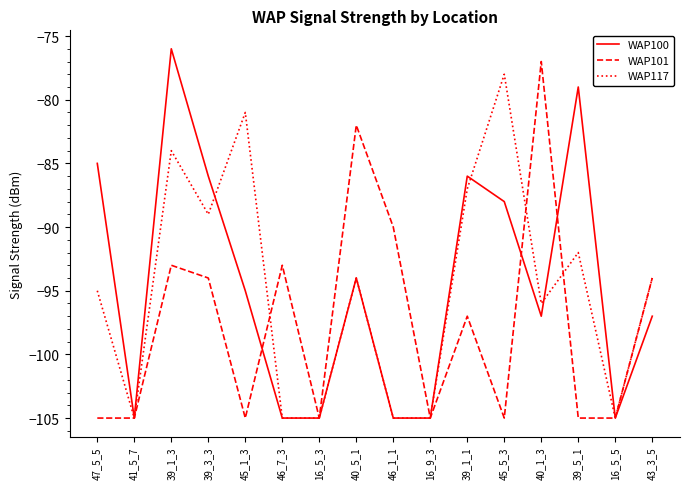

Which series has the largest range (max minus min)?

WAP100